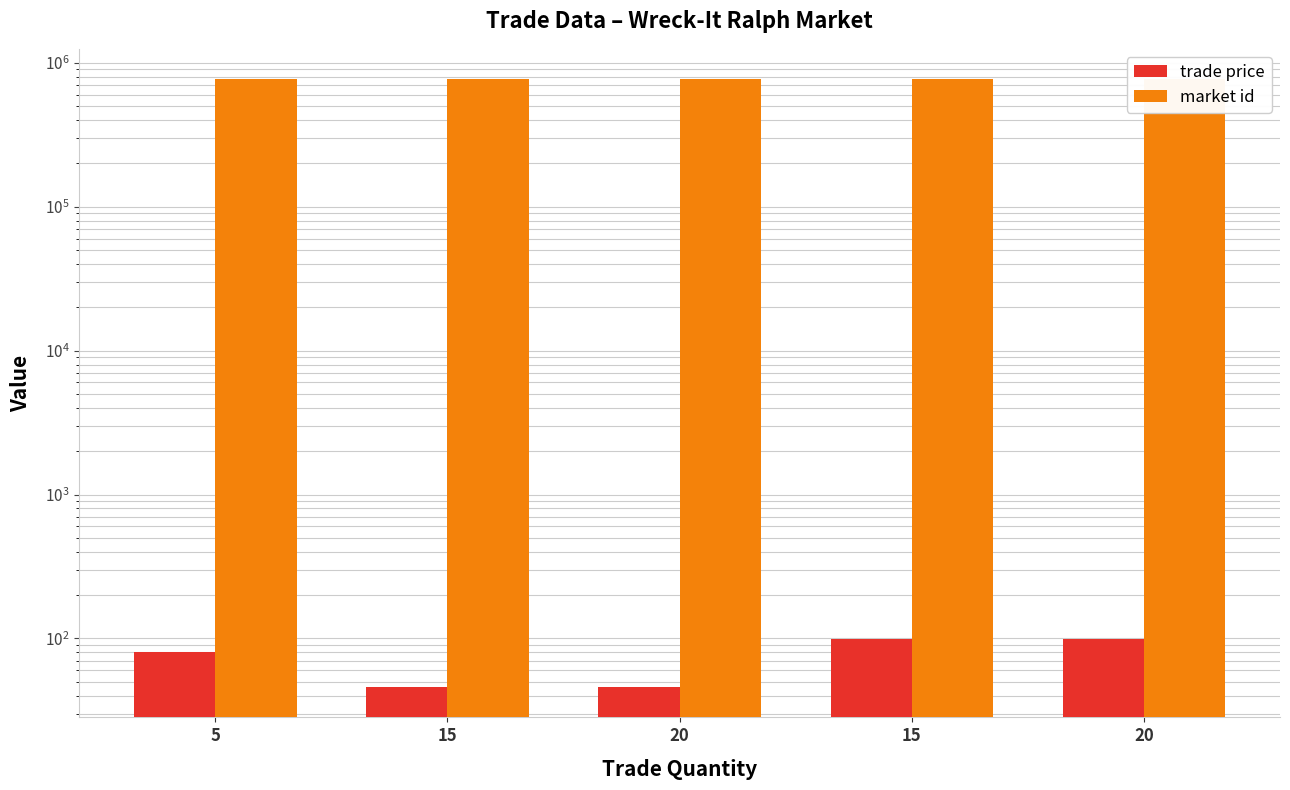

Where is trade price nearest to the value 72?

5